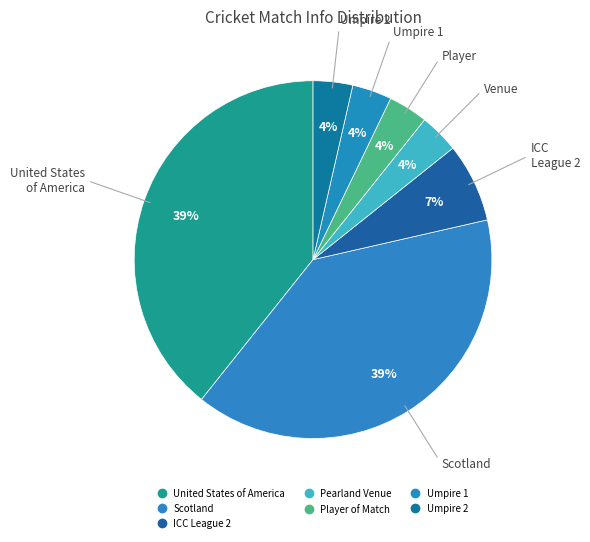

How many slices are in this pie chart?

7